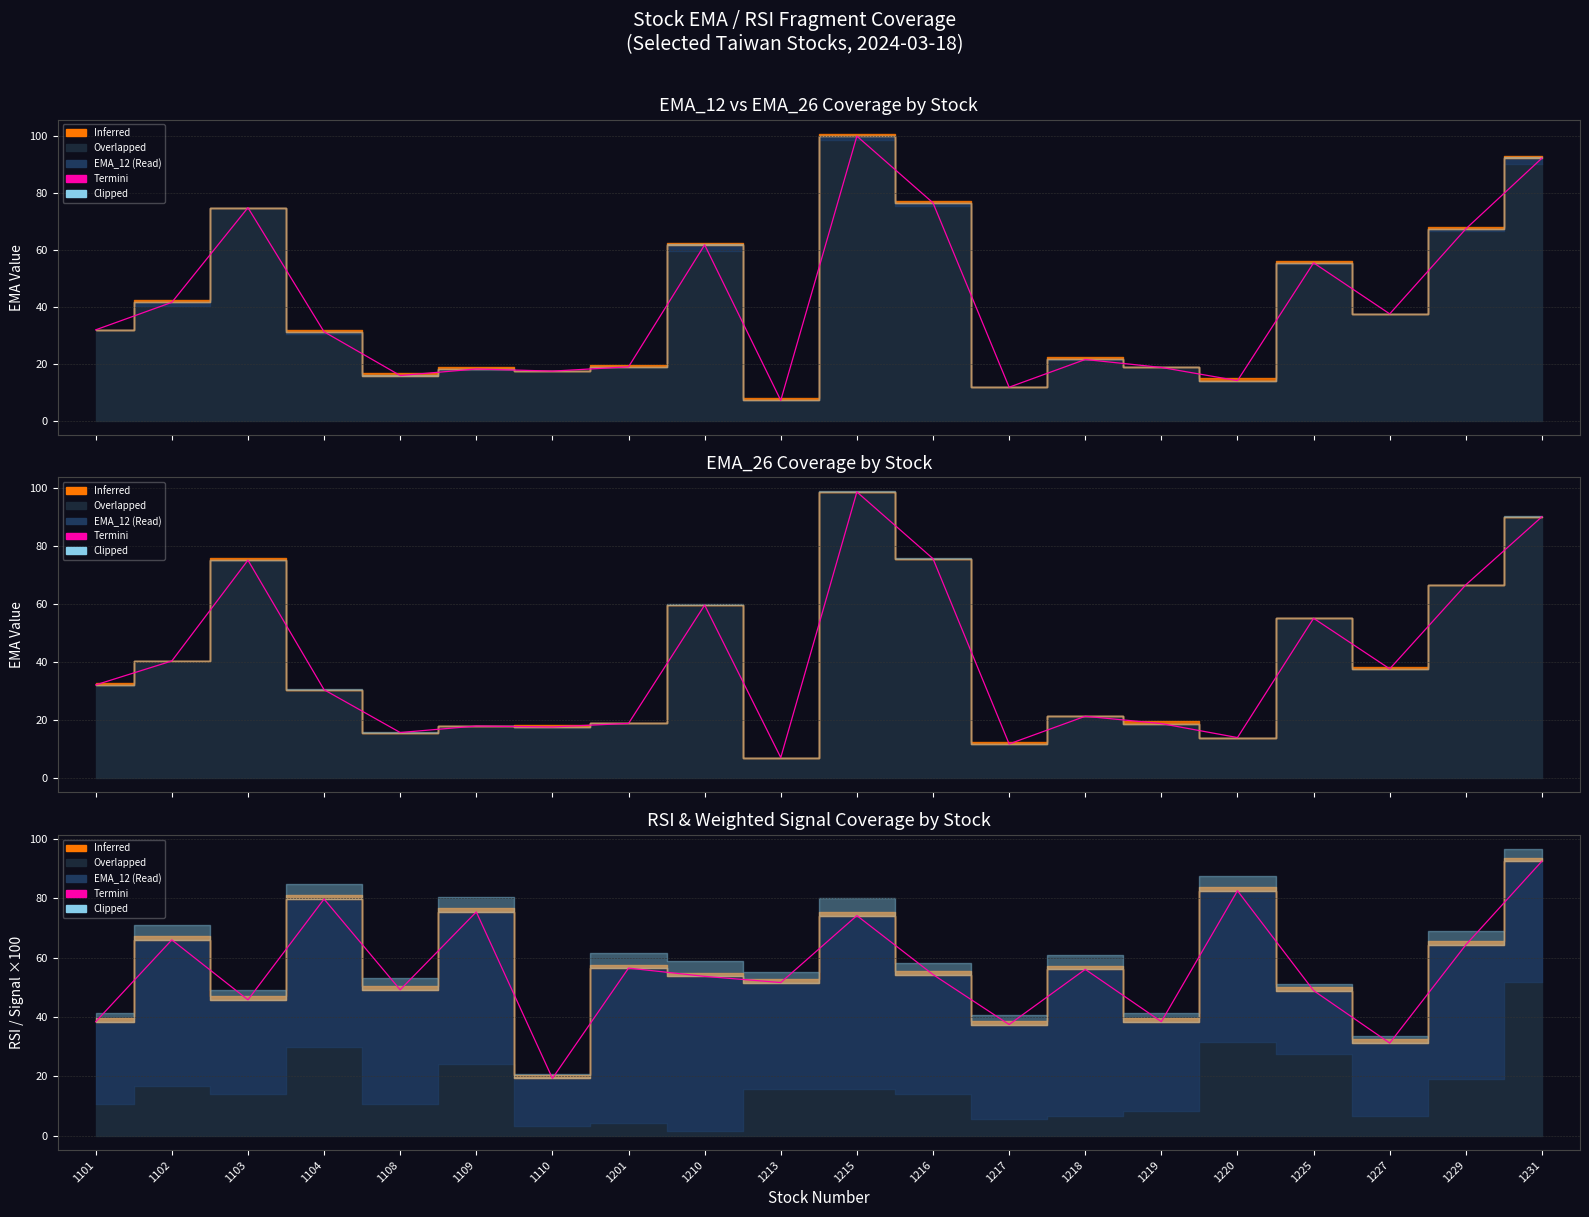

What is the difference between the maximum and minimum values?

73.2